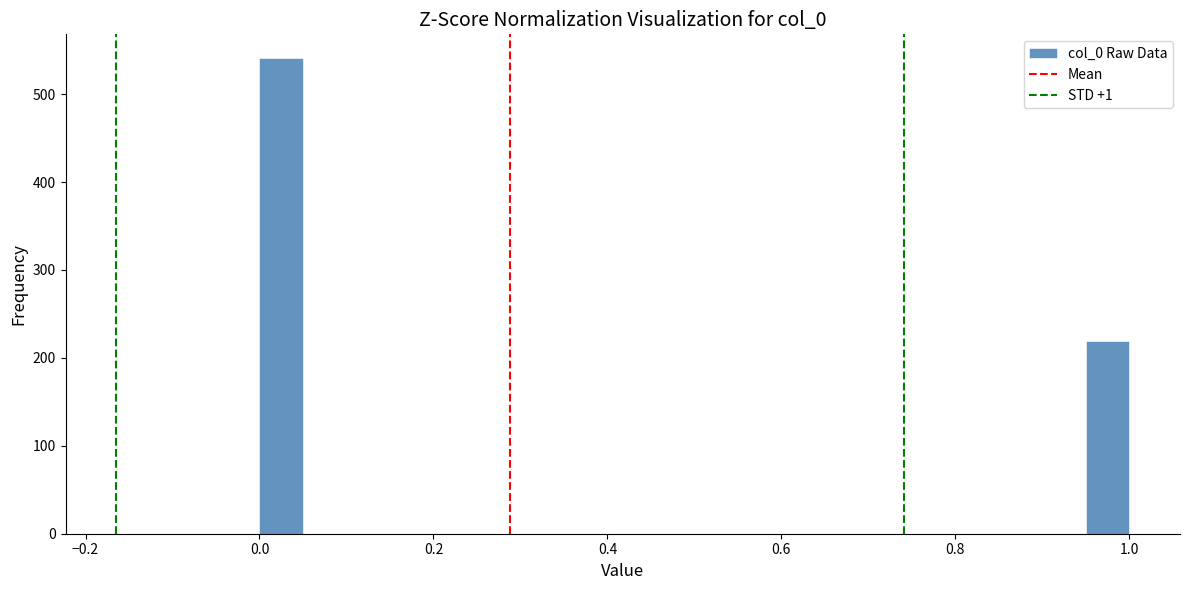

Read against the x-axis, roughly where is the centre of the tallest bar?

0.02